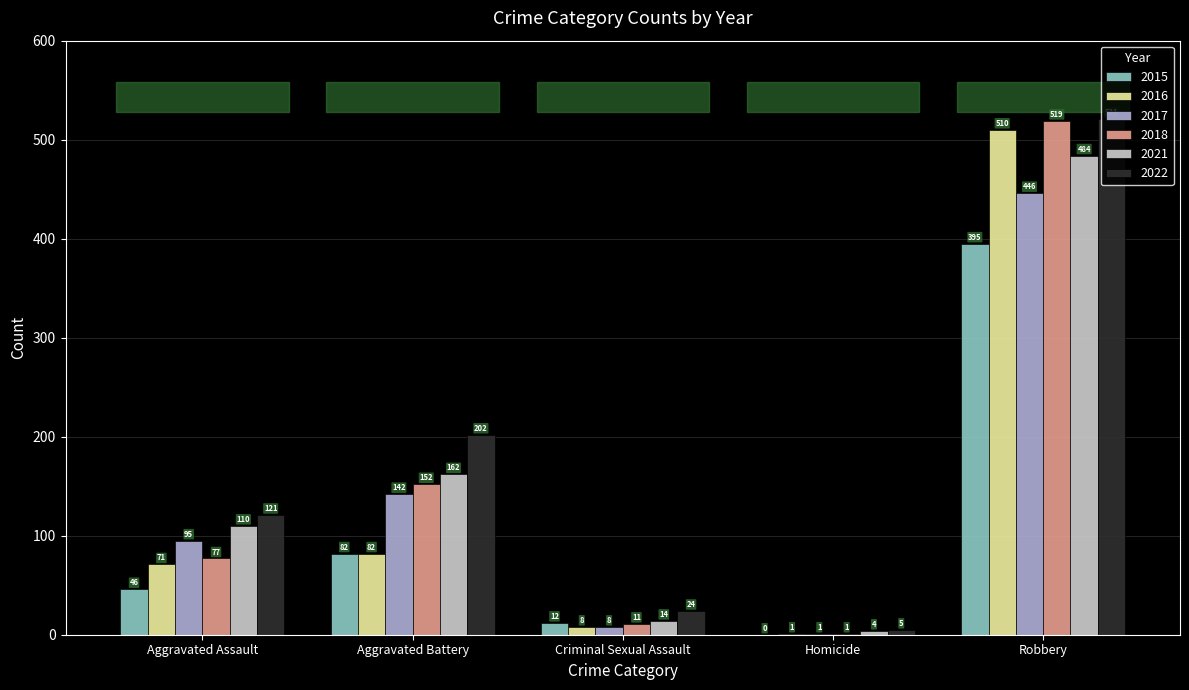

Where is 2018 nearest to the value 260?

Aggravated Battery